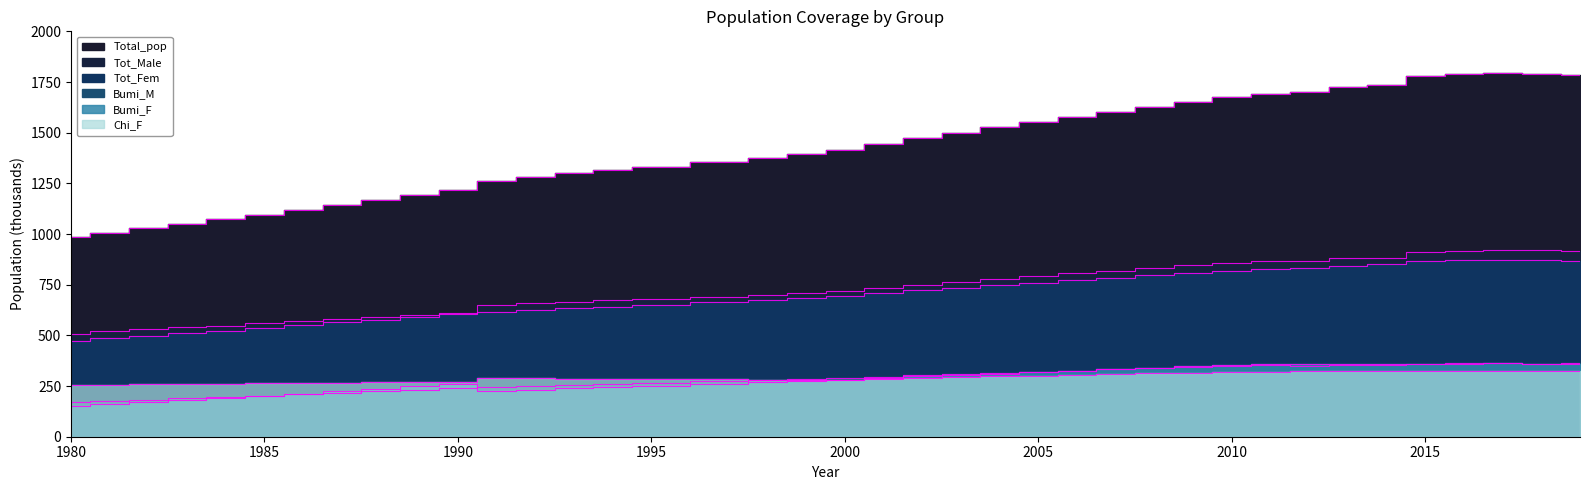

Reading left to right, list all the values displayed in this chart.

Total_pop: 1980=982.9	1981=1006.1	1982=1028.5	1983=1050.7	1984=1072.2	1985=1095.9	1986=1120.5	1987=1144.9	1988=1169.6	1989=1194.1	1990=1217.8	1991=1262.1	1992=1281.5	1993=1298.7	1994=1314.4	1995=1328.9	1997=1356.4	1998=1373.0	1999=1394.0	2000=1416.0	2001=1446.2	2002=1474.1	2003=1500.5	2004=1526.4	2005=1551.8	2006=1577.5	2007=1603.3	2008=1628.9	2009=1652.8	2010=1674.8	2011=1693.0	2012=1702.1	2013=1723.4	2014=1737.4	2015=1780.4	2016=1789.7	2017=1793.2	2018=1790.0	2019=1782.5
Tot_Male: 1980=508.4	1981=519.6	1982=529.4	1983=539.2	1984=548.6	1985=558.9	1986=569.8	1987=580.5	1988=591.5	1989=602.1	1990=612.3	1991=648.1	1992=657.3	1993=665.5	1994=672.8	1995=679.5	1997=691.7	1998=699.4	1999=709.4	2000=720.2	2001=736.1	2002=750.6	2003=764.6	2004=778.1	2005=791.6	2006=805.3	2007=818.9	2008=832.4	2009=844.9	2010=855.9	2011=865.0	2012=867.9	2013=880.2	2014=884.1	2015=913.0	2016=918.3	2017=919.4	2018=919.4	2019=915.2
Tot_Fem: 1980=474.5	1981=486.4	1982=499.1	1983=511.5	1984=523.6	1985=537.0	1986=550.7	1987=564.4	1988=578.1	1989=592.0	1990=605.5	1991=614.0	1992=624.2	1993=633.2	1994=641.6	1995=649.5	1997=664.7	1998=673.6	1999=684.6	2000=695.8	2001=710.1	2002=723.5	2003=735.9	2004=748.3	2005=760.2	2006=772.2	2007=784.4	2008=796.5	2009=807.9	2010=818.8	2011=828.0	2012=834.2	2013=843.2	2014=853.3	2015=867.4	2016=871.4	2017=873.8	2018=870.7	2019=867.3
Bumi_M: 1980=169.3	1981=176.8	1982=183.0	1983=189.4	1984=195.4	1985=201.9	1986=209.4	1987=217.0	1988=224.7	1989=231.8	1990=238.8	1991=243.9	1992=249.3	1993=254.1	1994=258.8	1995=263.5	1997=272.7	1998=278.0	1999=284.2	2000=290.6	2001=297.1	2002=303.4	2003=309.3	2004=315.0	2005=320.6	2006=326.4	2007=332.3	2008=338.2	2009=343.9	2010=350.3	2011=353.0	2012=349.7	2013=352.5	2014=355.0	2015=358.3	2016=361.4	2017=362.0	2018=361.1	2019=361.5
Bumi_F: 1980=151.3	1981=160.4	1982=170.2	1983=180.1	1984=190.1	1985=200.9	1986=212.2	1987=224.4	1988=236.5	1989=248.5	1990=260.8	1991=226.2	1992=232.5	1993=238.4	1994=244.2	1995=249.9	1997=261.6	1998=268.0	1999=275.1	2000=282.1	2001=289.9	2002=297.4	2003=304.4	2004=311.4	2005=318.2	2006=325.1	2007=332.3	2008=339.4	2009=346.6	2010=354.8	2011=358.0	2012=358.2	2013=358.4	2014=358.6	2015=359.5	2016=361.0	2017=361.8	2018=358.3	2019=357.3
Chi_F: 1980=253.1	1981=255.4	1982=257.9	1983=260.0	1984=262.0	1985=264.2	1986=266.2	1987=267.5	1988=268.8	1989=270.4	1990=271.2	1991=287.5	1992=287.6	1993=287.2	1994=286.5	1995=285.6	1997=283.2	1998=282.2	1999=282.2	2000=282.3	2001=286.7	2002=290.5	2003=294.2	2004=297.7	2005=301.2	2006=304.9	2007=308.4	2008=312.1	2009=315.6	2010=319.7	2011=321.3	2012=323.7	2013=323.5	2014=323.2	2015=322.8	2016=322.4	2017=322.5	2018=322.6	2019=323.4